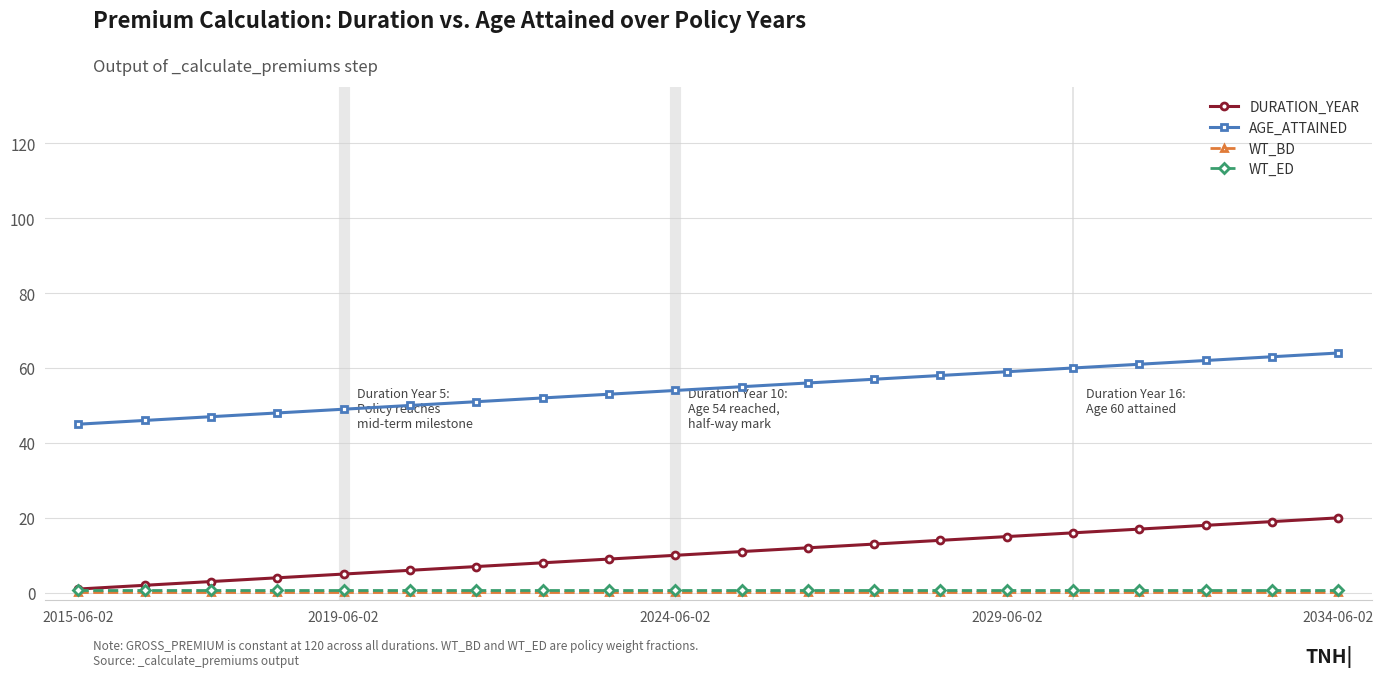

True or false: AGE_ATTAINED and WT_ED cross at least once.

False